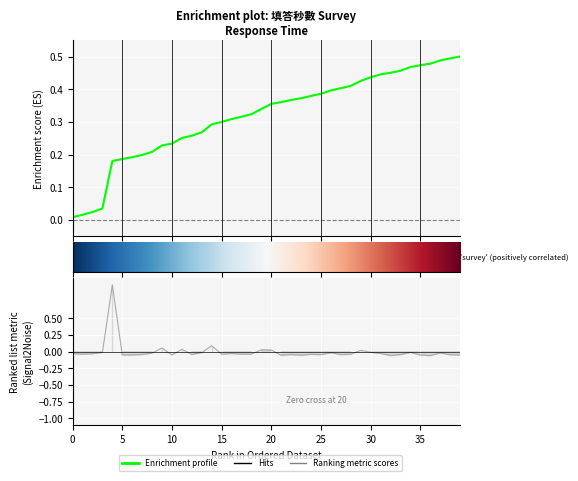

Reading right to left, what are all the values shown in this chart?

-0.1	-0.0	-0.0	-0.1	-0.1	-0.0	-0.0	-0.1	-0.0	-0.0	0.0	-0.0	-0.0	-0.0	-0.0	-0.0	-0.1	-0.0	-0.1	0.0	0.0	-0.0	-0.0	-0.0	-0.0	0.1	-0.0	-0.0	0.0	-0.1	0.1	-0.0	-0.0	-0.1	-0.1	1.0	-0.0	-0.0	-0.0	-0.0